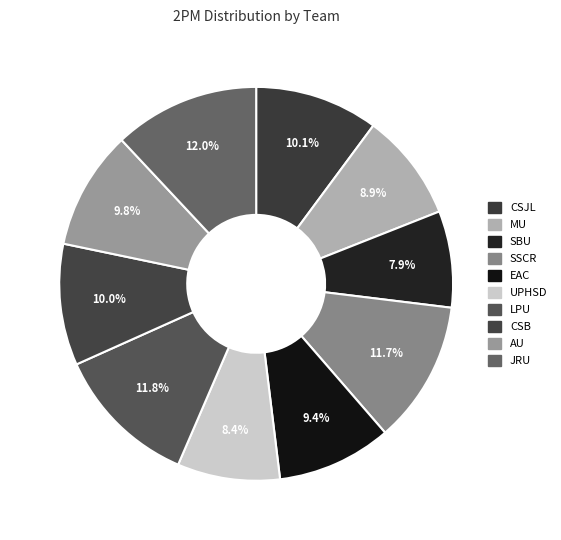

Do SBU and JRU together represent more than half of the pie?

No